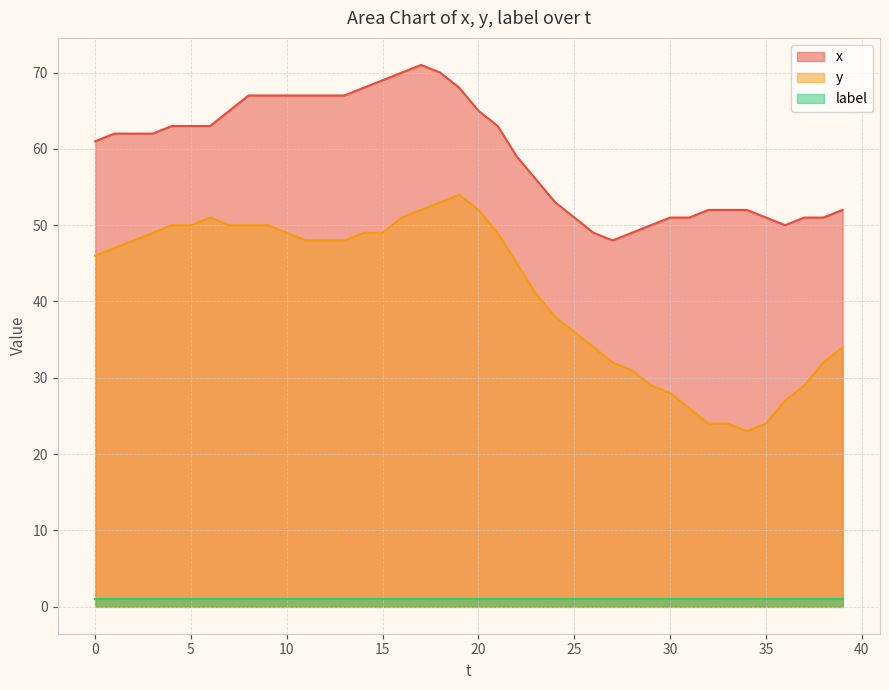

Which series has the largest range (max minus min)?

y